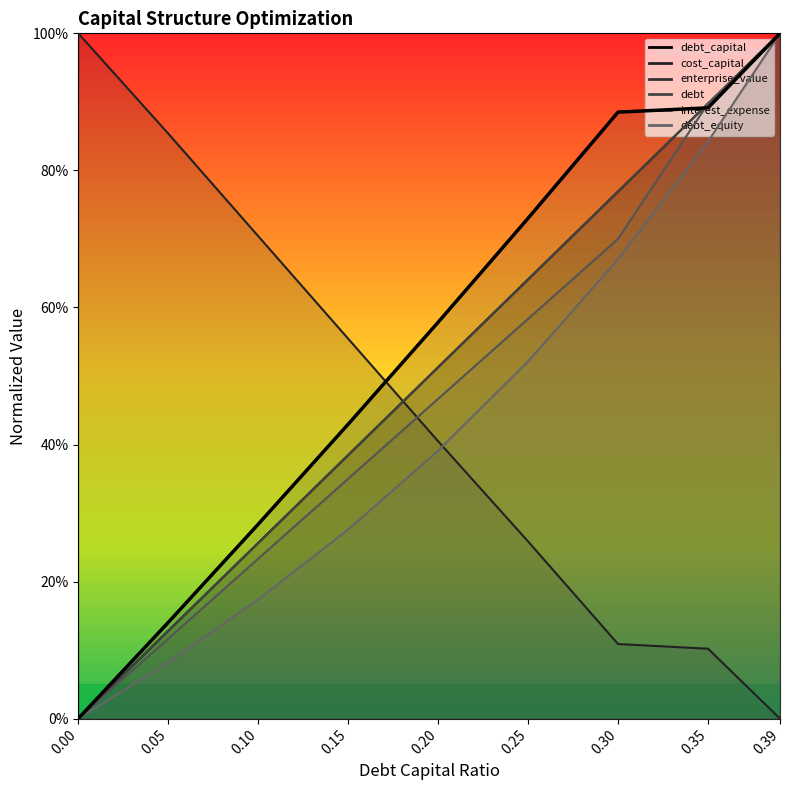

Which has a higher value, 0.25 or 0.20?

0.25